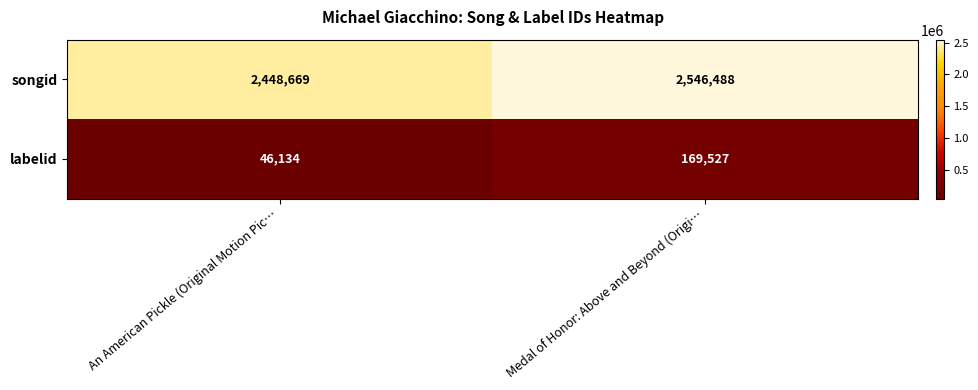

At how many categories does at least one series exceed 291501?

2